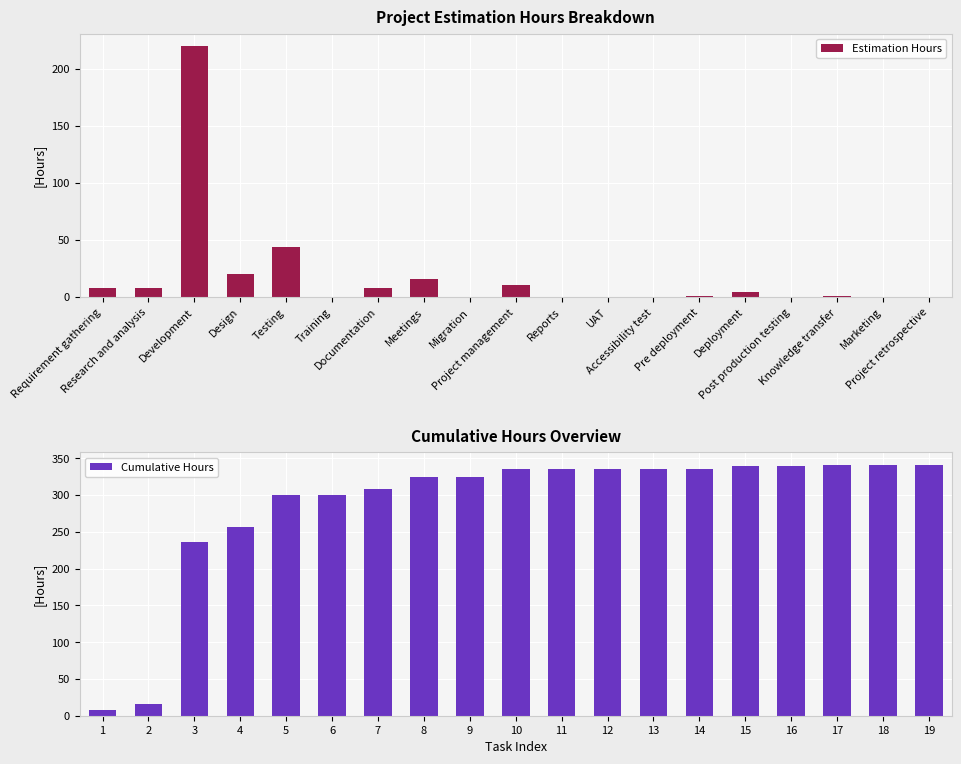

Which series has the widest spread of values?

Cumulative Hours